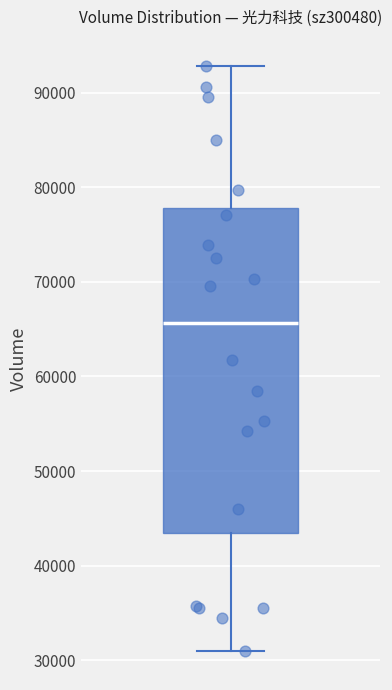

Read this box plot against the y-axis: the position of the median line, the range covered by the box, and the ends of both whiskers. The values are not printed on the chart, so give them approximately, as read against the axis.

median 66000, box 43000 to 78000, whiskers 31000 to 93000